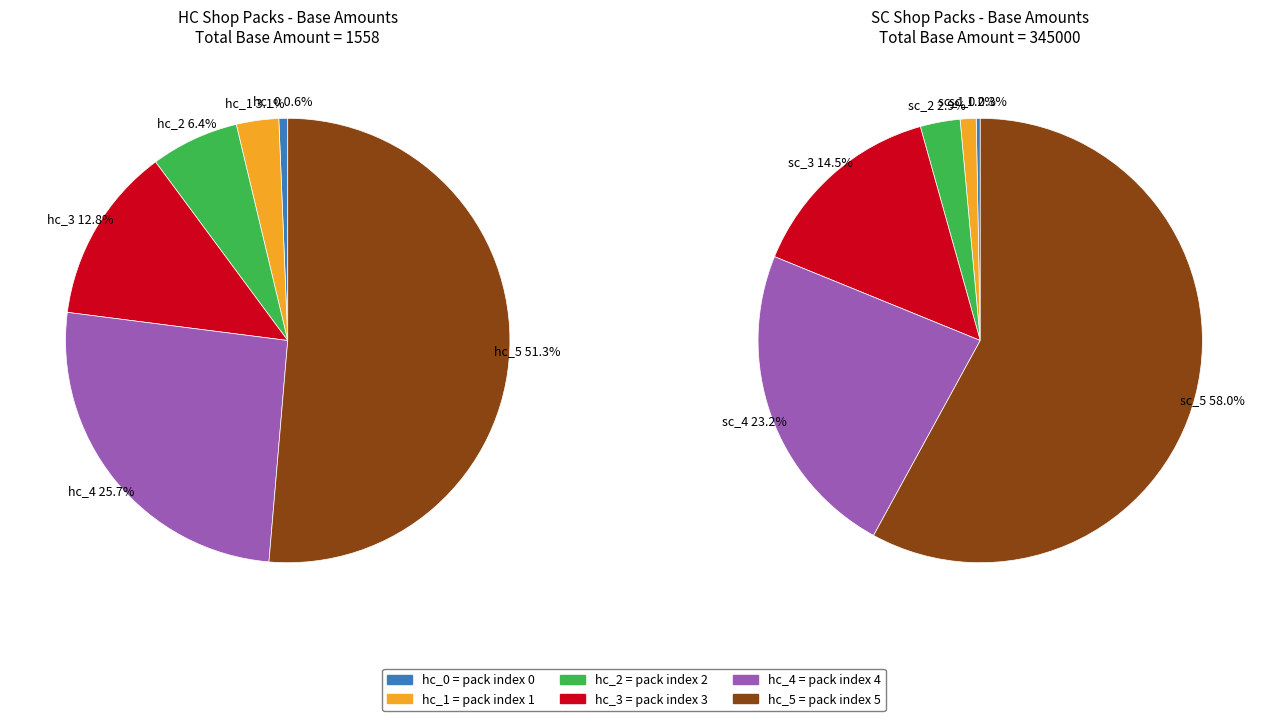

Which has a higher value, 5 or 2?

5